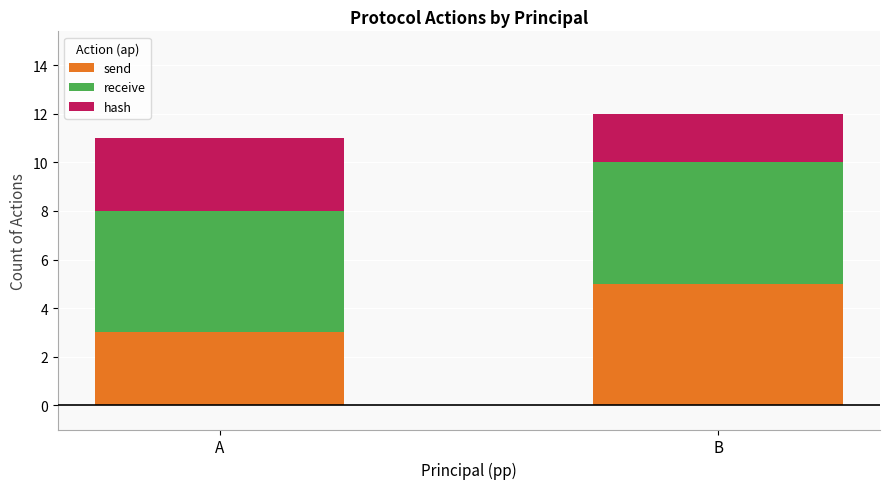

What is the total value across all series at A?

11